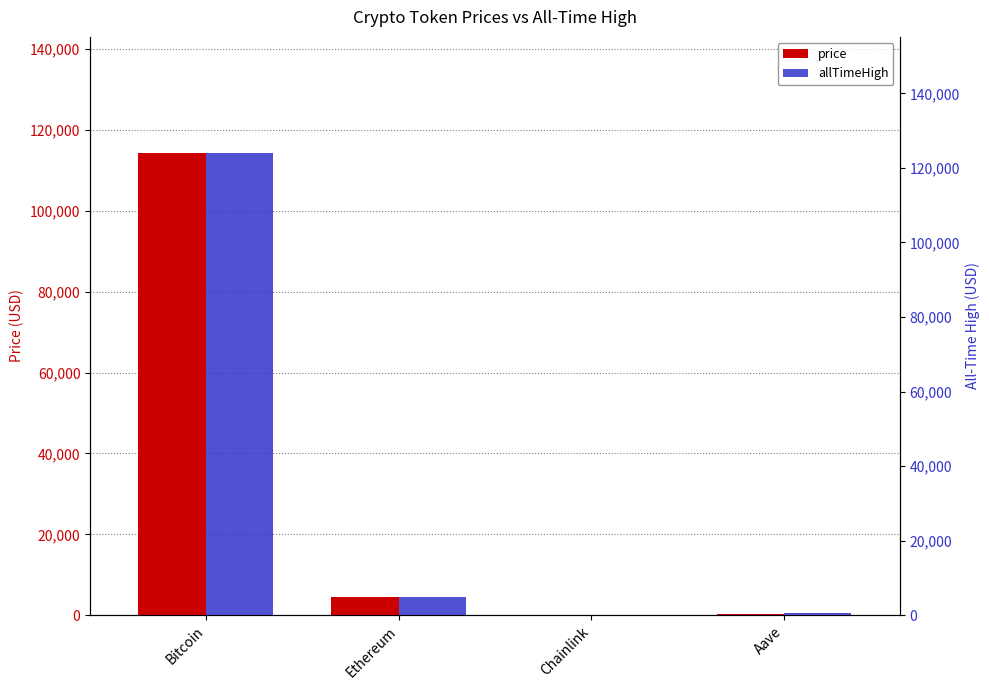

What position from the right is Aave?

1